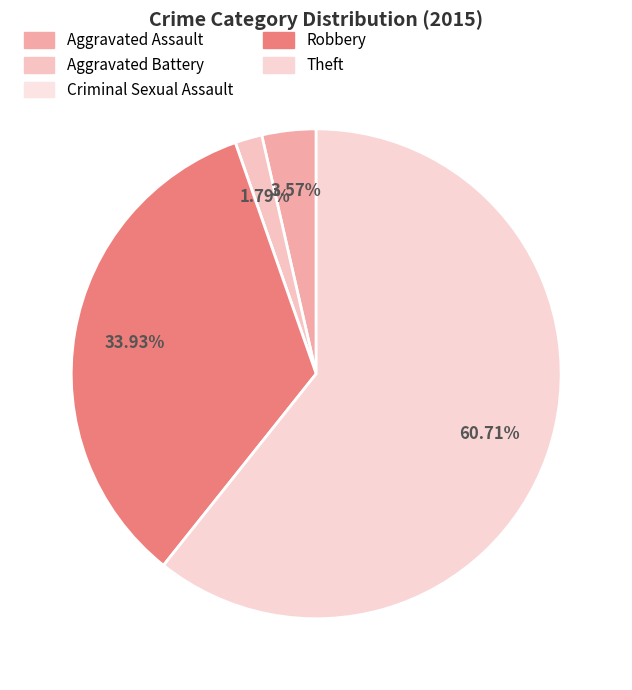

Which slice is the largest?

Theft